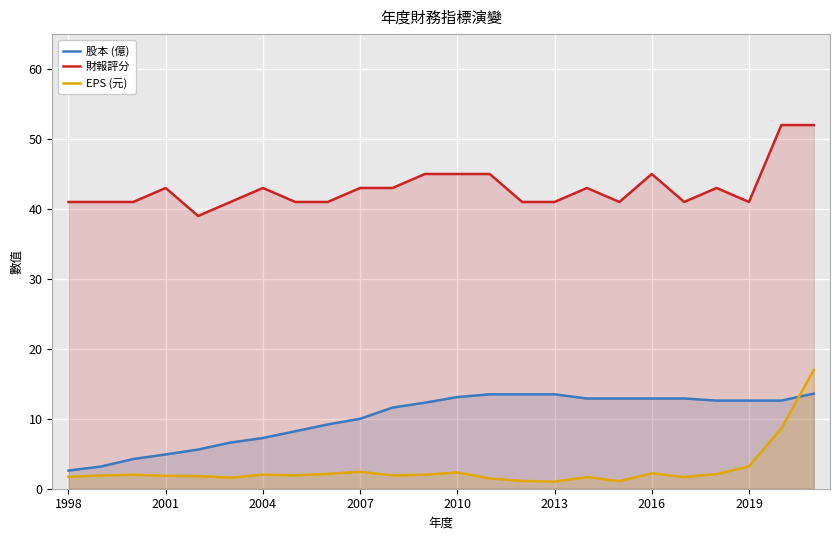

Rank the series by their maximum value, from highest to lowest.

財報評分, EPS (元), 股本 (億)